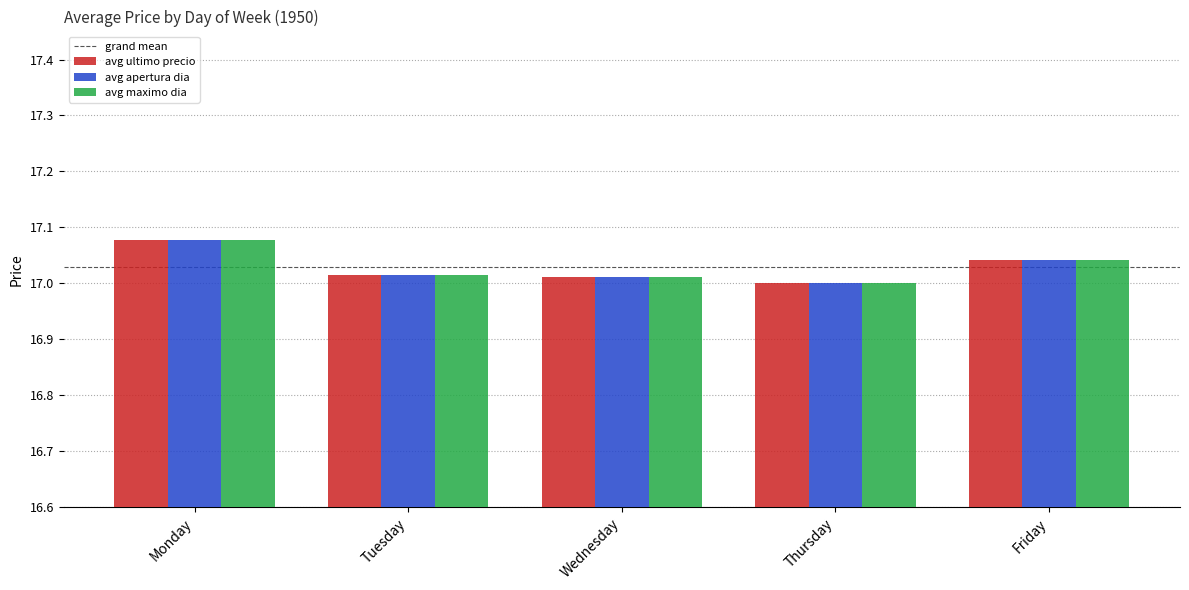

Is it true that avg apertura dia equals 17.0 at Tuesday?

True